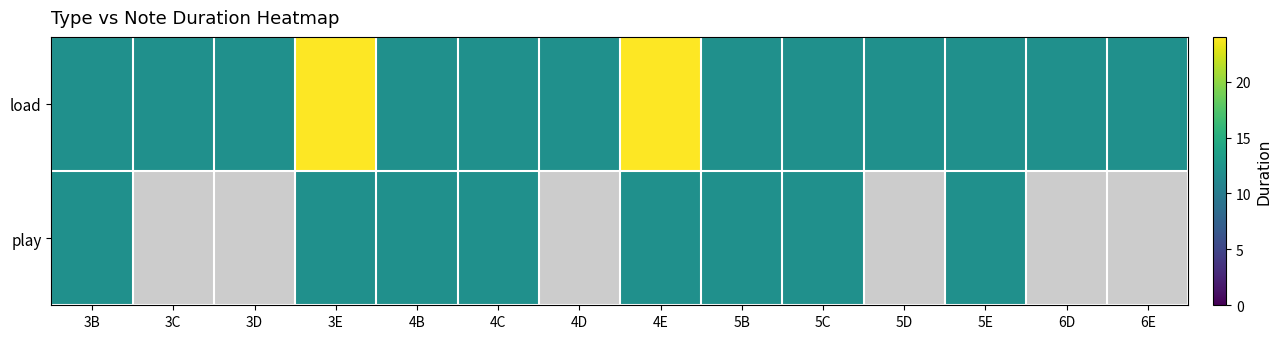

Is the value of load at 3C greater than the value of play at 5B?

No